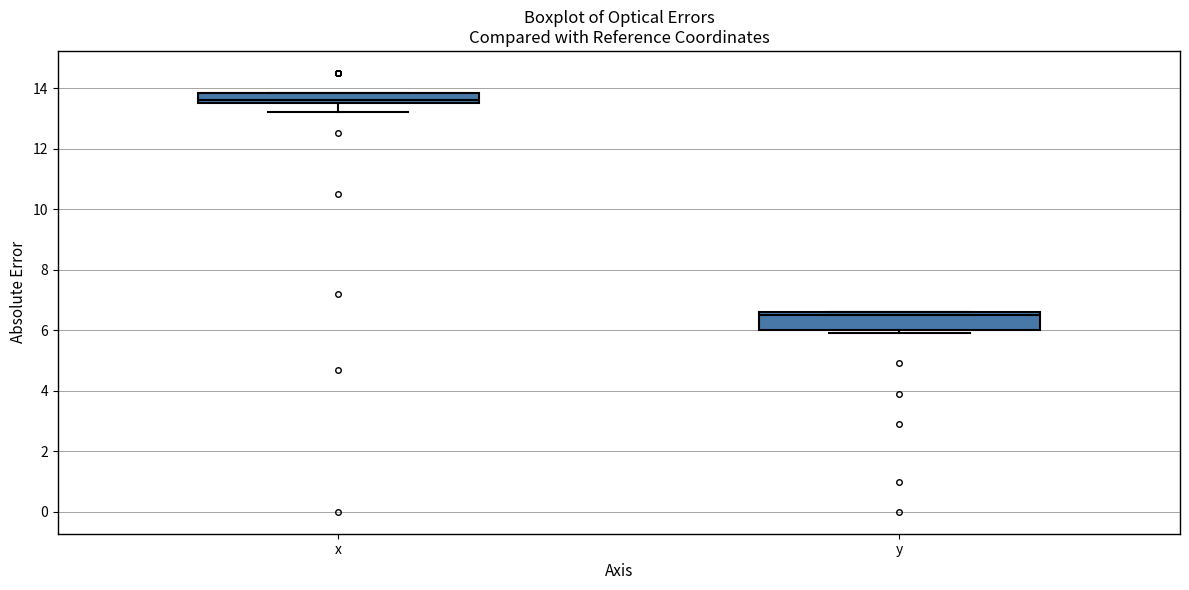

Reading left to right, read every box against the y-axis: the position of its median line, the range the box covers, and the ends of its whiskers. The values are not printed on the chart, so give them approximately, as read against the axis.

x: median 13.6 (just above the box's lower edge), box 13.6 to 13.8, whiskers 13.2 to 13.8
y: median 6.6 (just below the box's upper edge), box 6.0 to 6.6, whiskers 6.0 (just below the box's lower edge) to 6.6